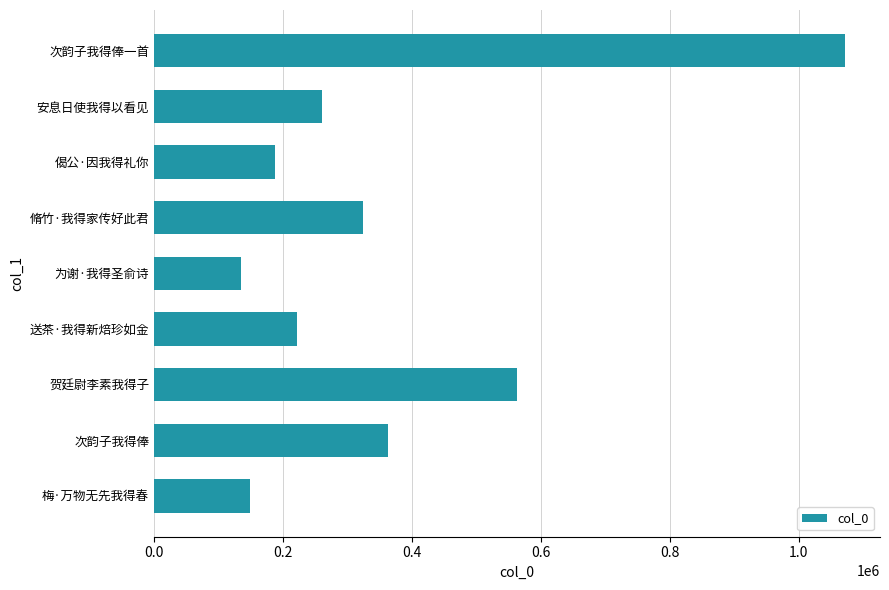

True or false: the data shows 634864 at 次韵子我得俸一首.

False